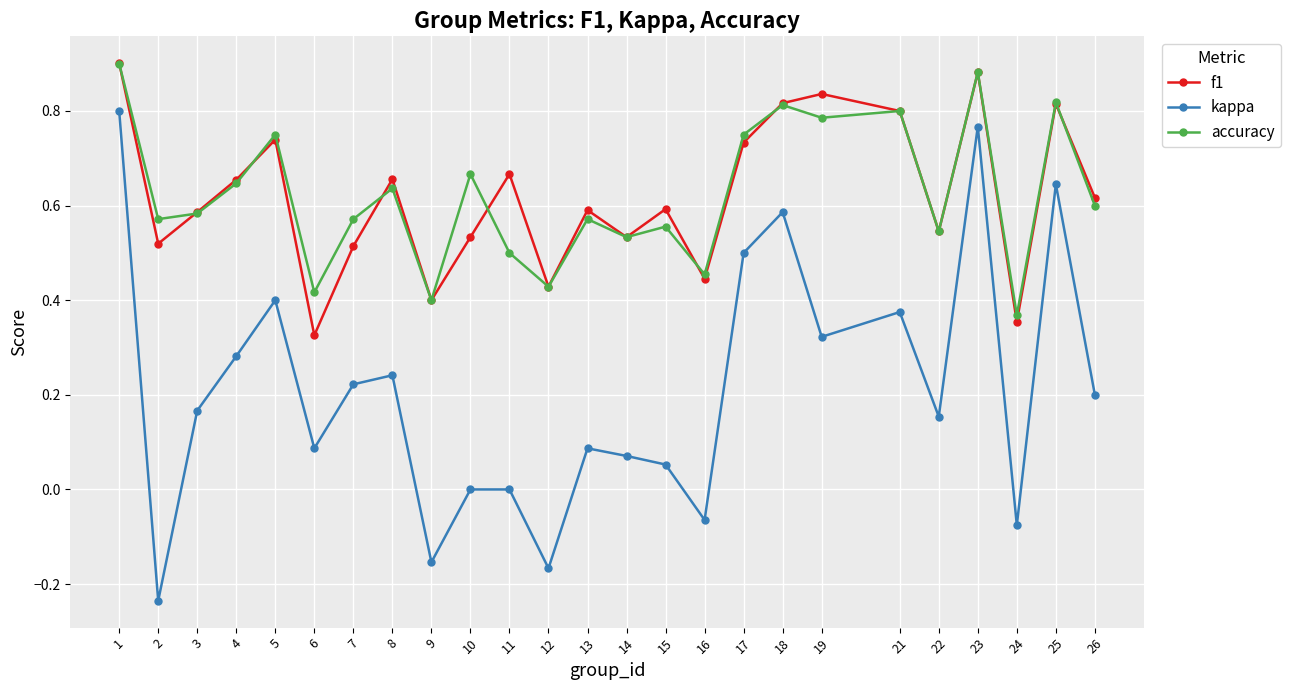

What are all the series names shown in the legend?

f1, kappa, accuracy